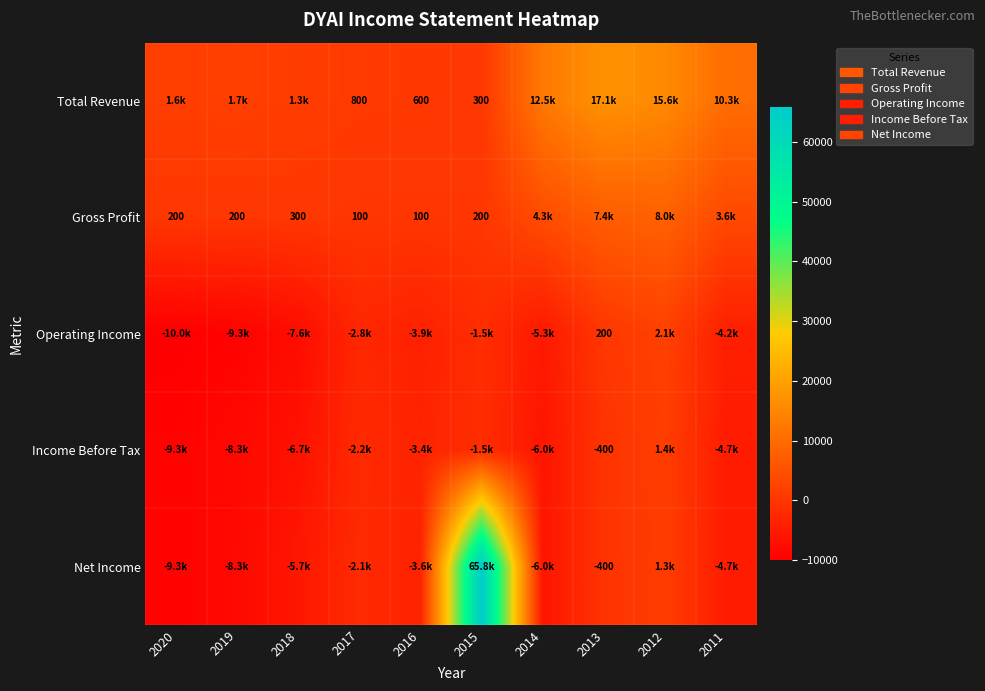

True or false: Gross Profit has a value of 200 at 2020.

True